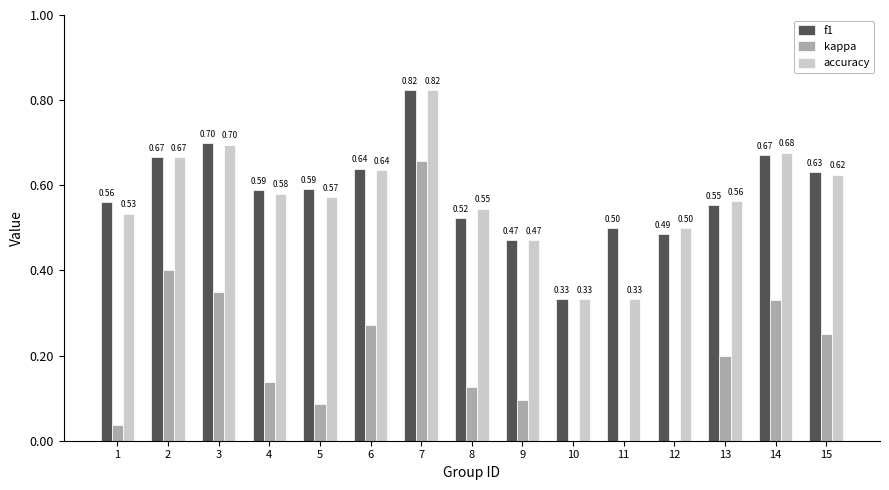

What is the sum of all kappa values?

2.6